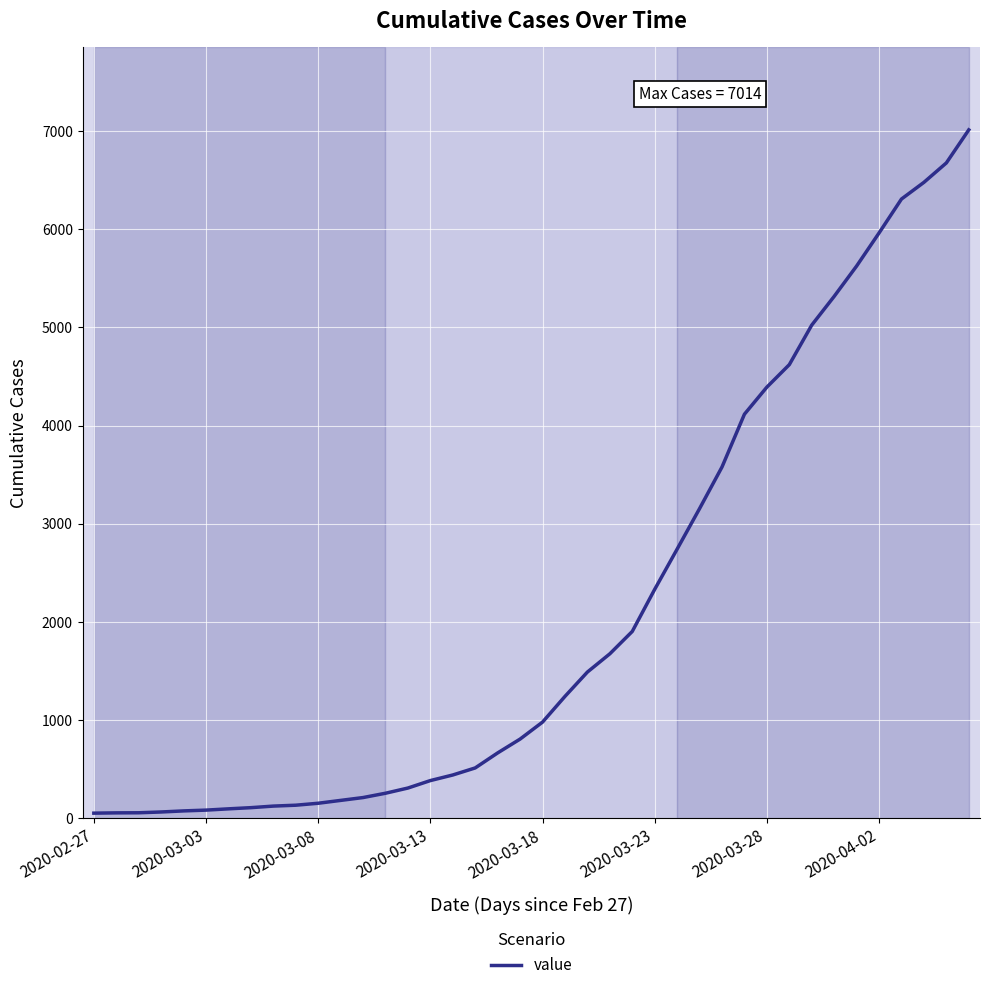

What is the difference between the maximum and minimum values?

6964